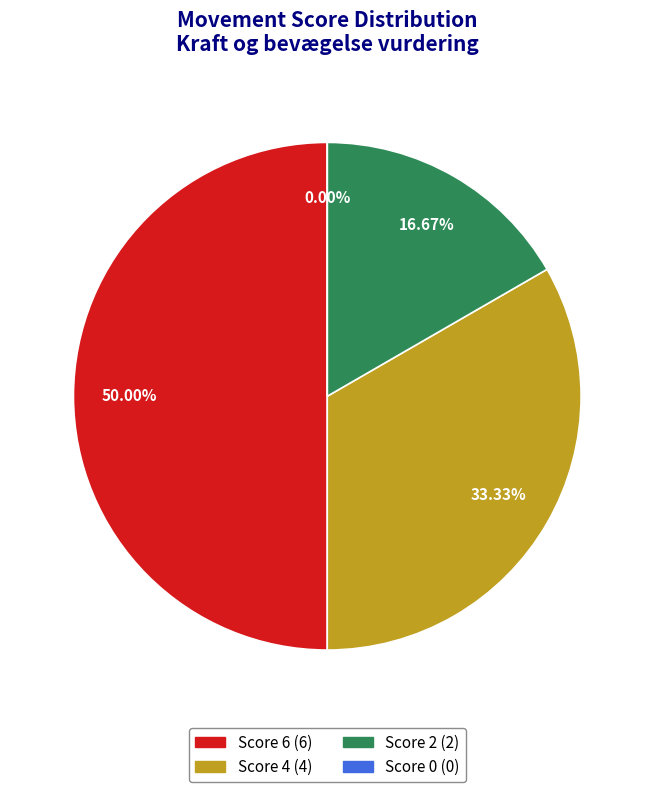

To the nearest percent, what is the difference between the largest and smallest slice percentages?

50%